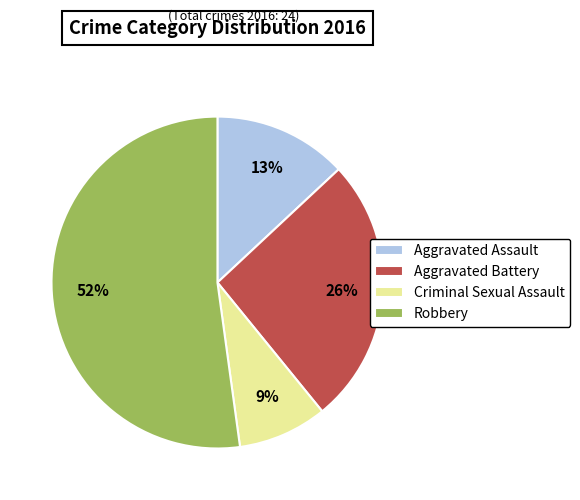

The Robbery slice represents 59% of the pie. True or false?

False